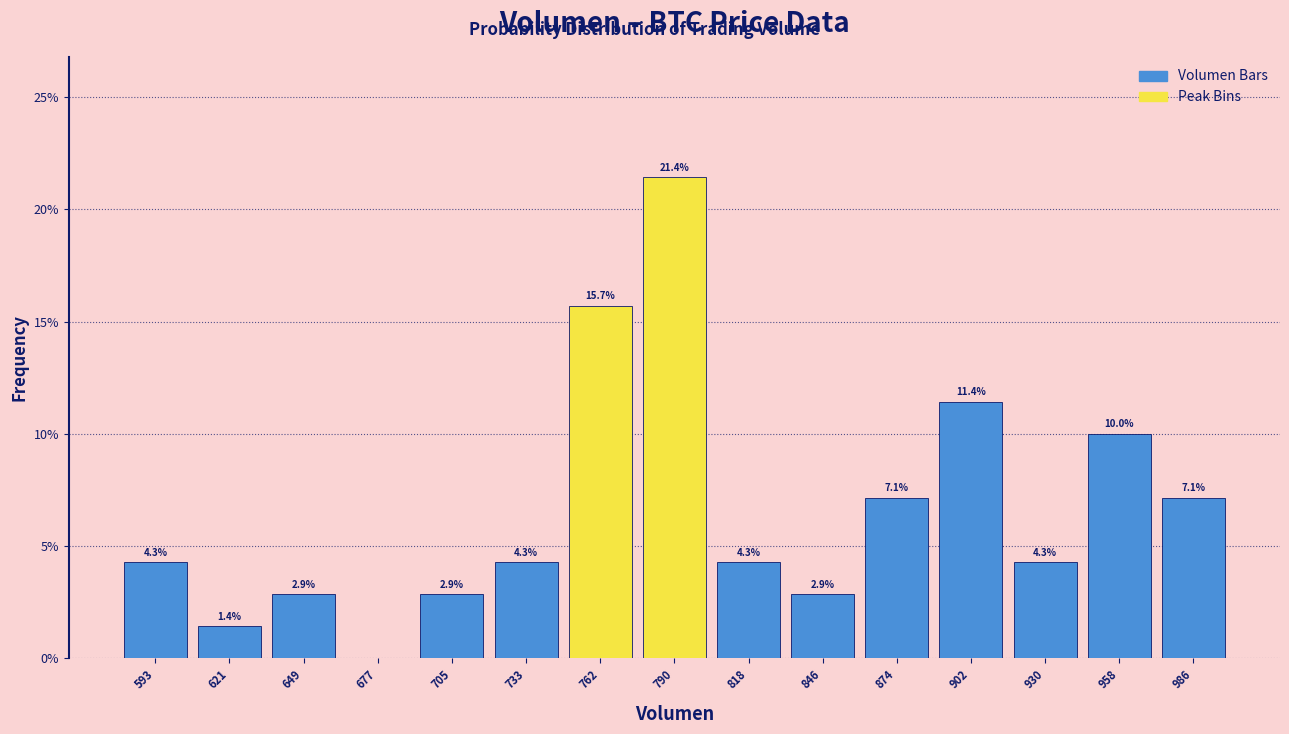

Over which range of the x-axis is the bar tallest?

775 to 805